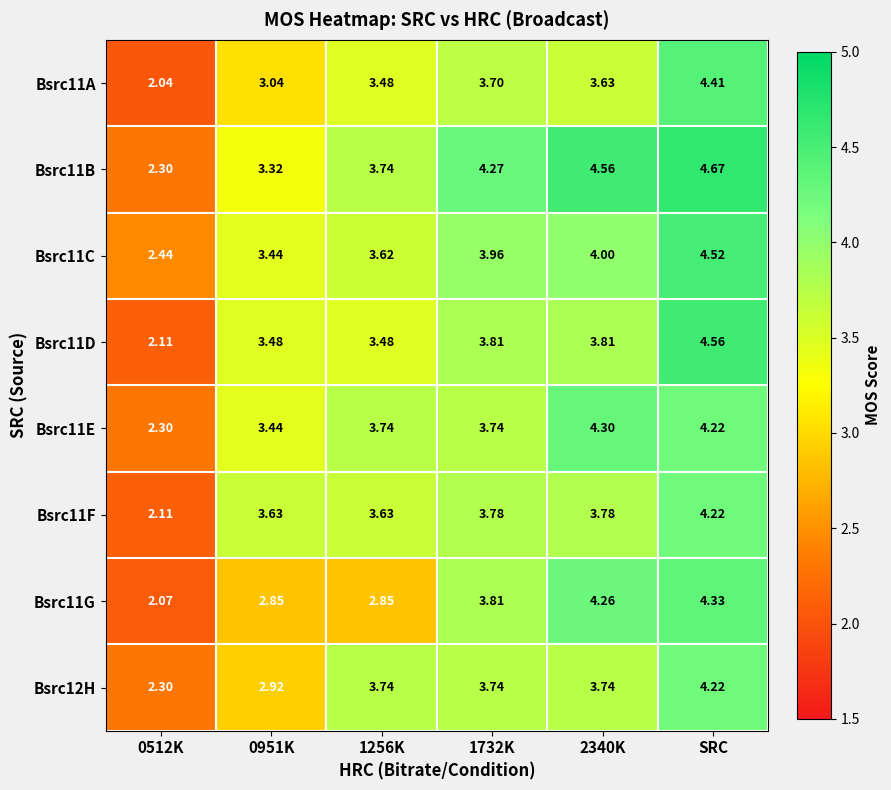

Is the value of Bsrc11C at SRC greater than the value of Bsrc11B at 1256K?

Yes